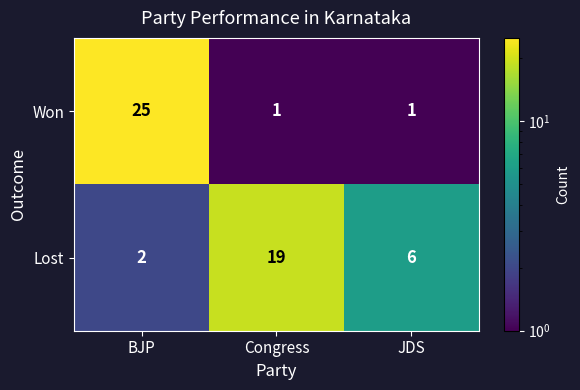

At how many categories does at least one series exceed 11?

2